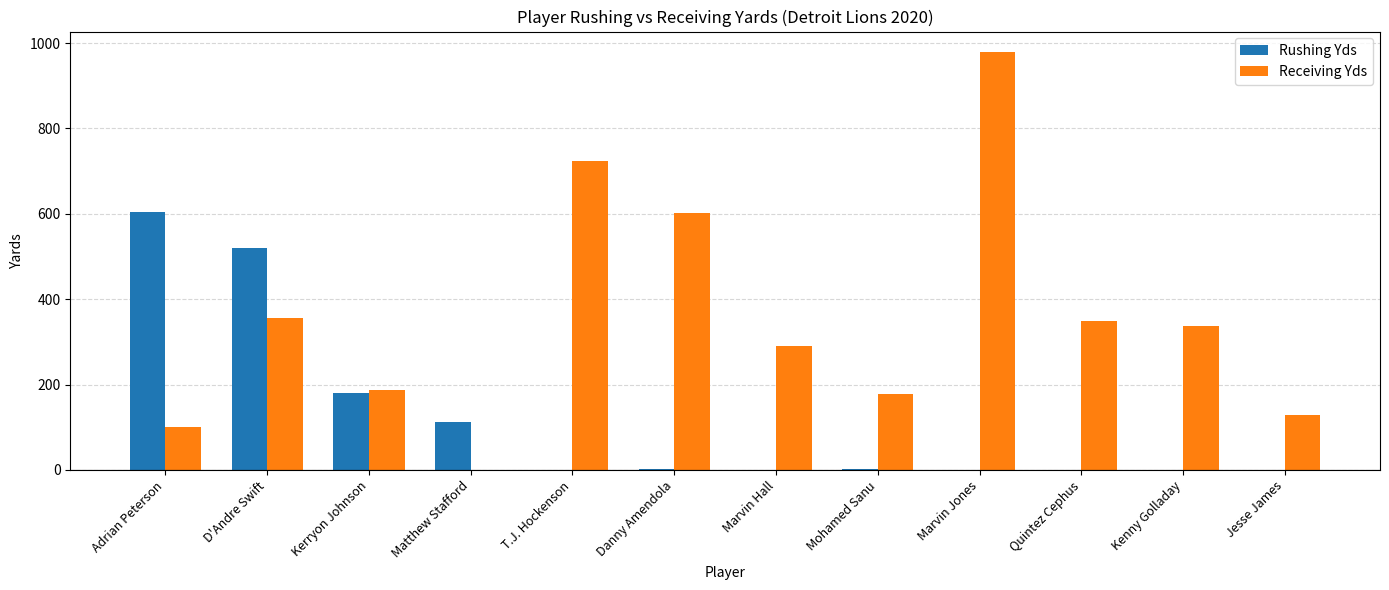

At which category is the sum across all series the highest?

Marvin Jones